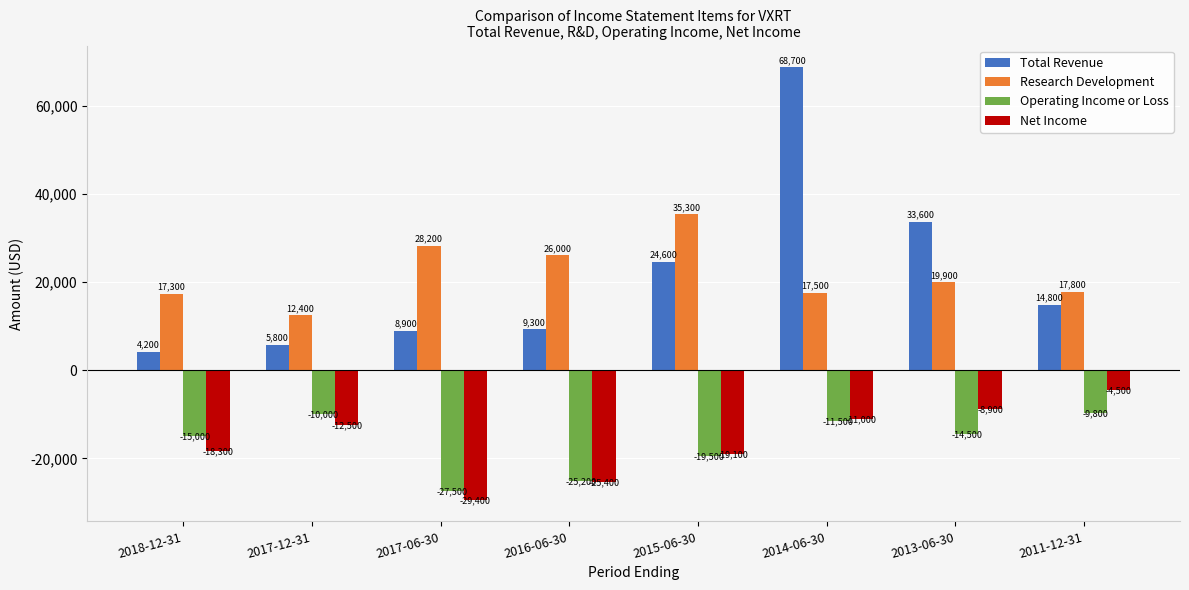

Reading right to left, list all the values displayed in this chart.

Total Revenue: 14800	33600	68700	24600	9300	8900	5800	4200
Research Development: 17800	19900	17500	35300	26000	28200	12400	17300
Operating Income or Loss: -9800	-14500	-11500	-19500	-25200	-27500	-10000	-15000
Net Income: -4500	-8900	-11000	-19100	-25400	-29400	-12500	-18300